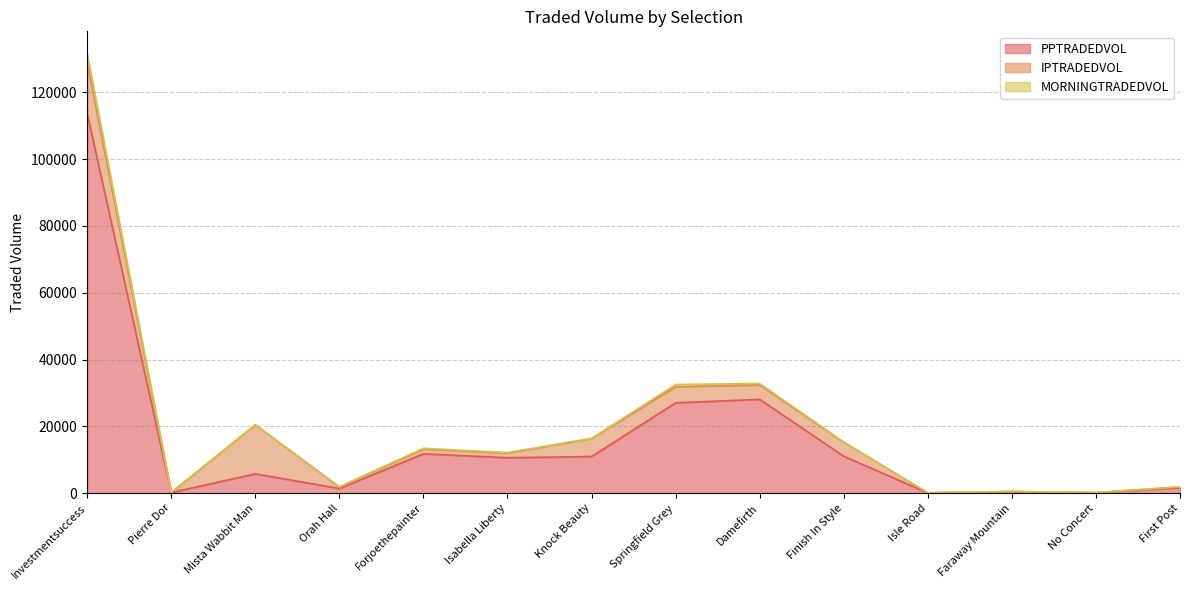

How many data points in MORNINGTRADEDVOL are less than 46?

7